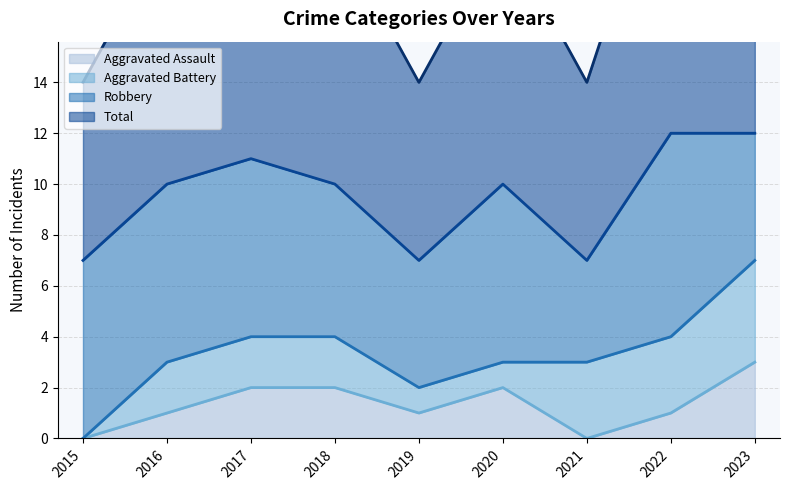

True or false: Total and Aggravated Assault intersect in this chart.

False